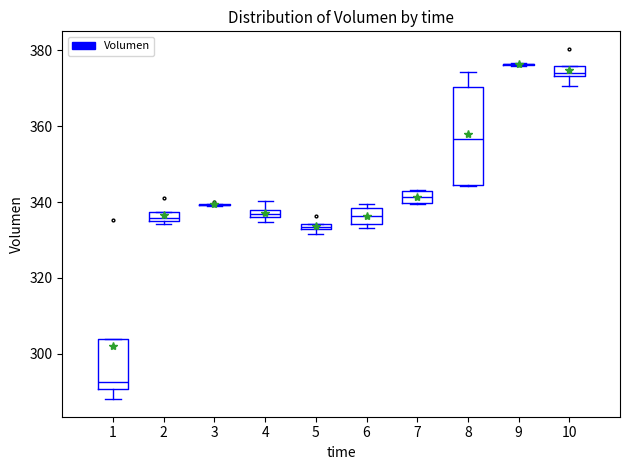

Which box is the tallest, from its lower edge to its upper edge?

8